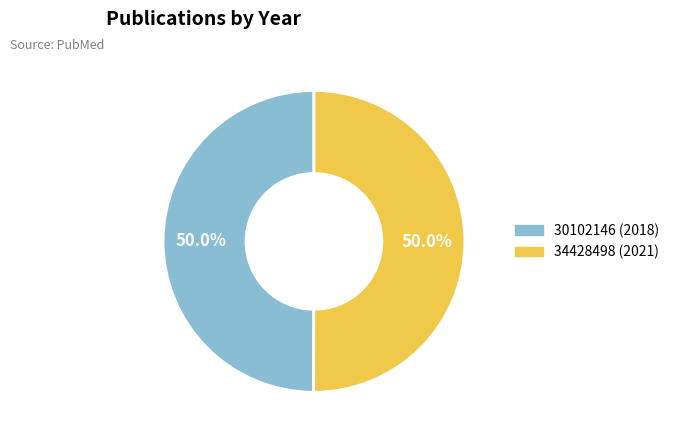

How many segments does this pie chart have?

2